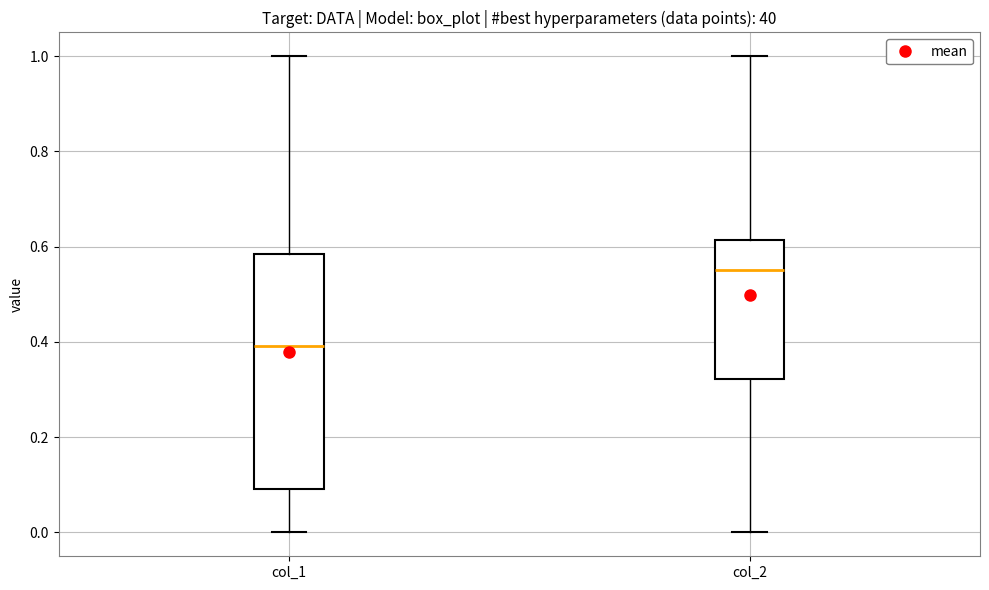

Where is the upper edge of the box for col_2 on the y-axis? The values are not printed on the chart, so give them approximately, as read against the axis.

0.62